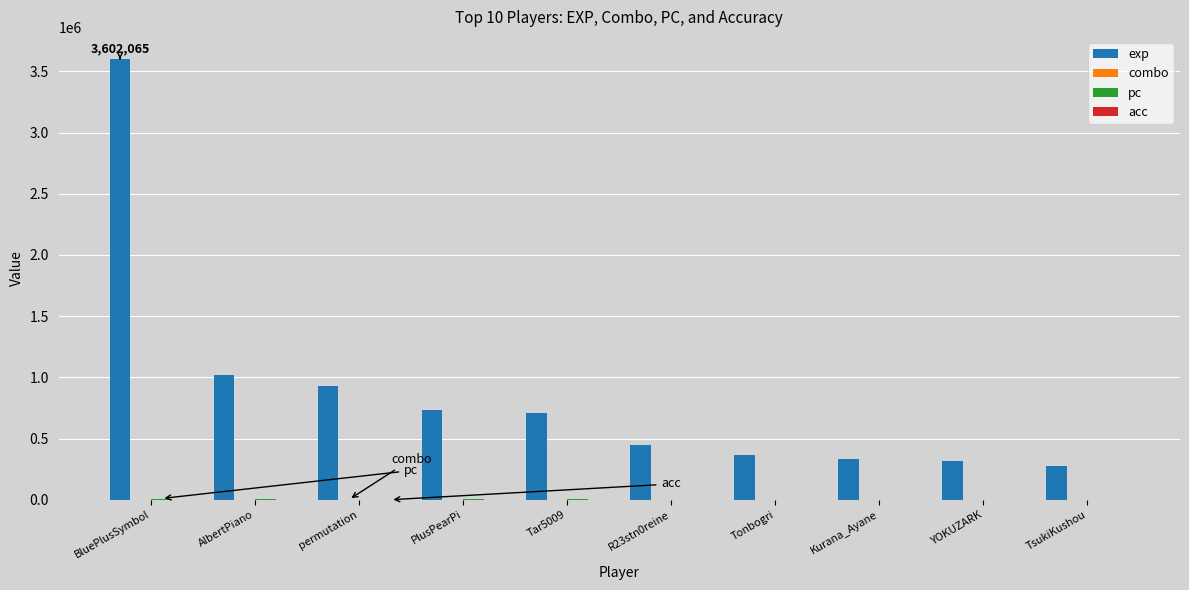

Which series has the largest range (max minus min)?

exp